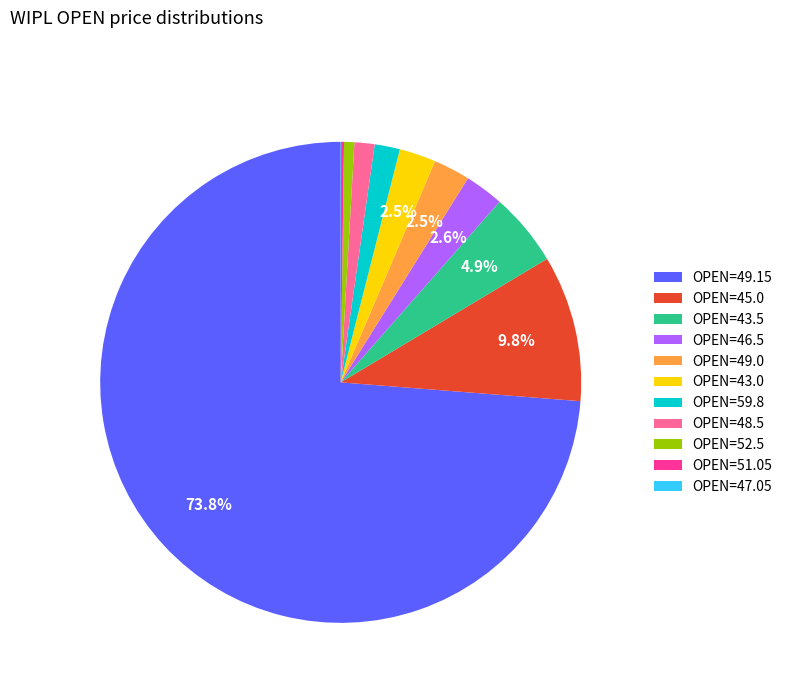

Is there a majority slice in this chart?

Yes